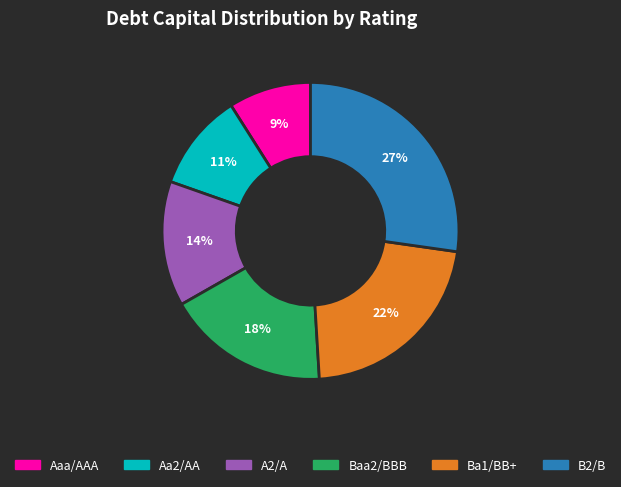

Is the sum of B2/B and Ba1/BB+ greater than half?

No